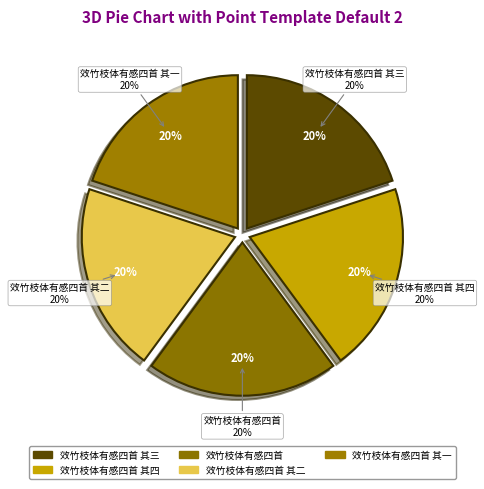

What is the ratio of the value at 效竹枝体有感四首 其四 to the value at 效竹枝体有感四首 其三?

1.0